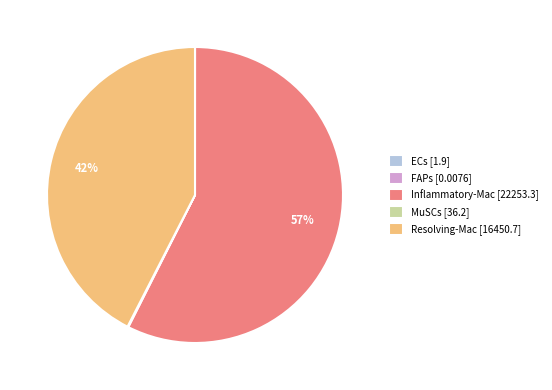

Combined, do Inflammatory-Mac and Resolving-Mac account for over 50%?

Yes